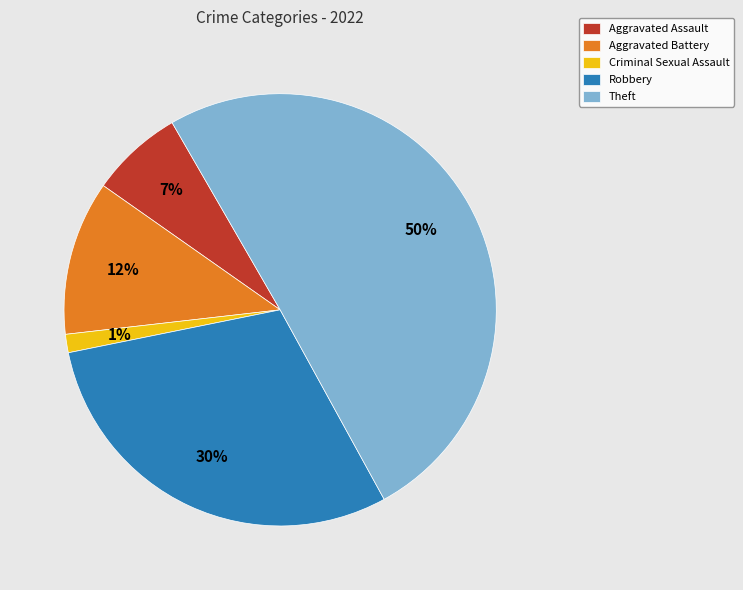

Which slice is the smallest?

Criminal Sexual Assault